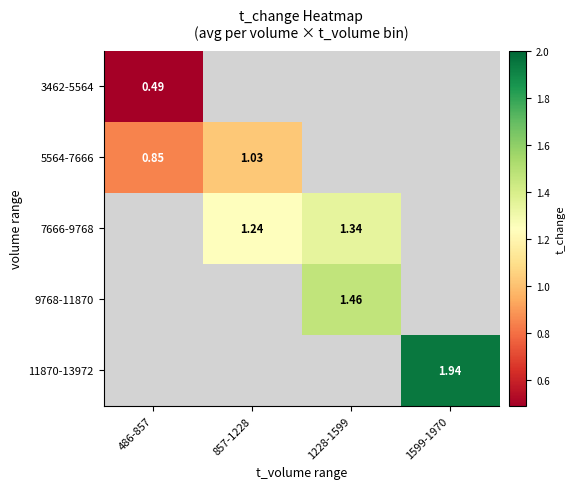

What is the greatest value displayed?

1.9